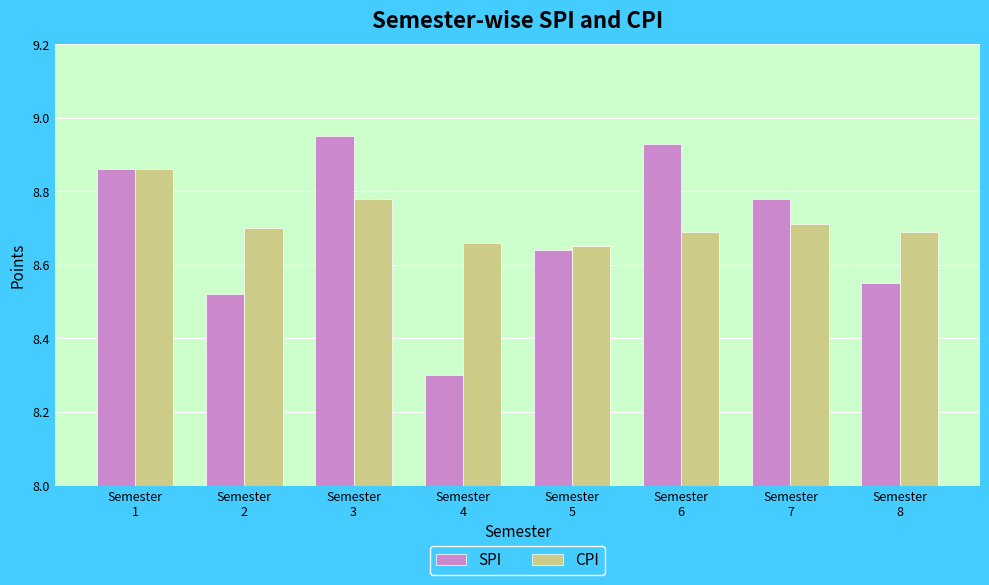

Which series has the largest range (max minus min)?

SPI